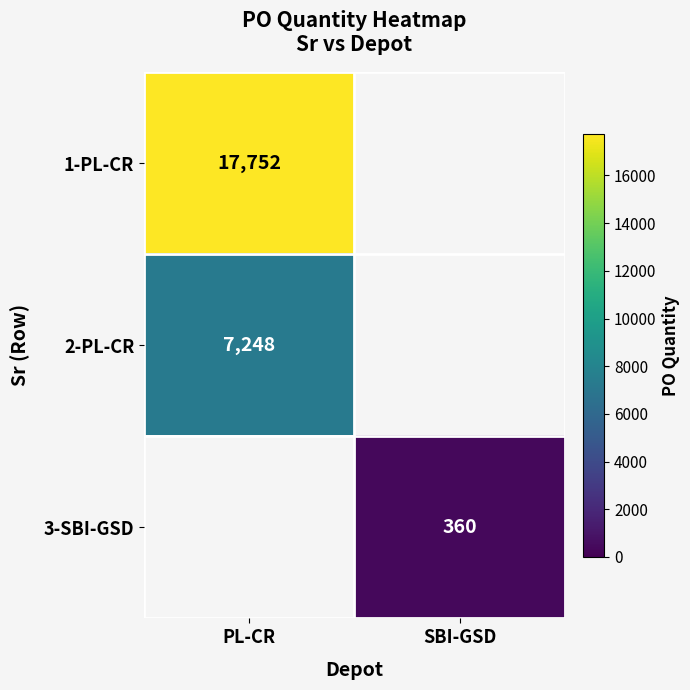

Which label corresponds to the smallest value in the chart?

SBI-GSD